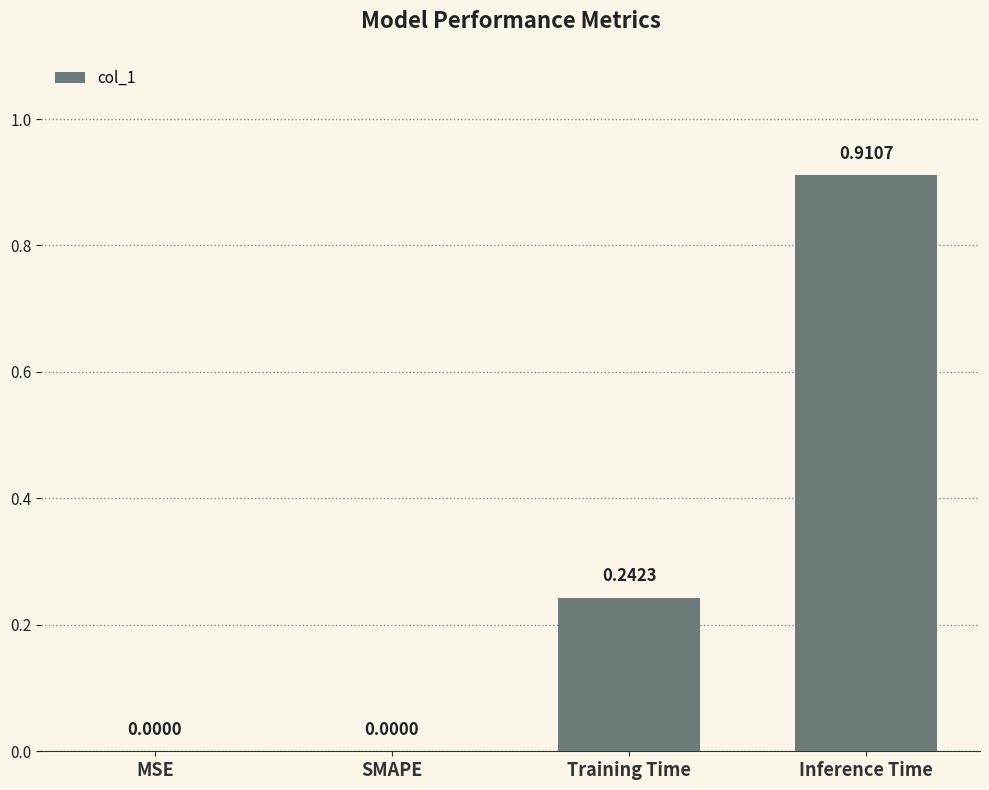

At which category does the chart reach its peak across all series?

Inference Time